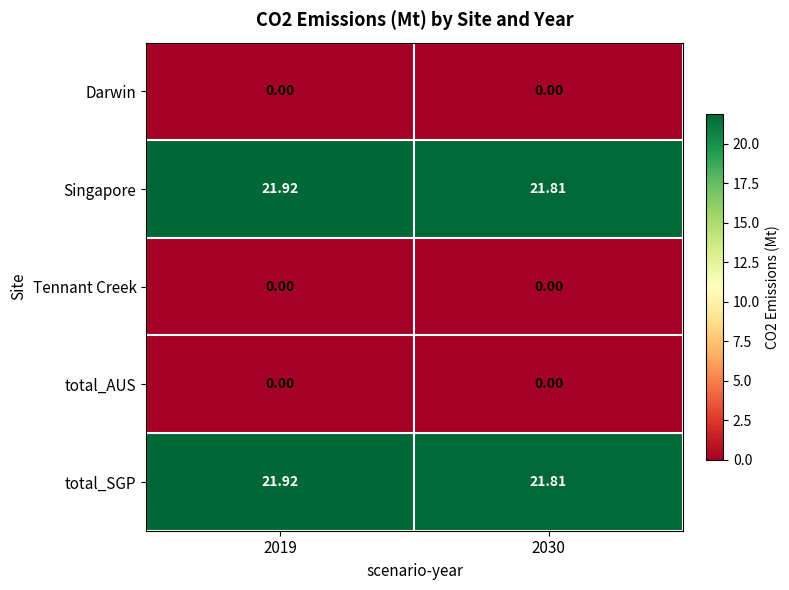

Is the value of total_AUS at 2019 greater than the value of Singapore at 2019?

No